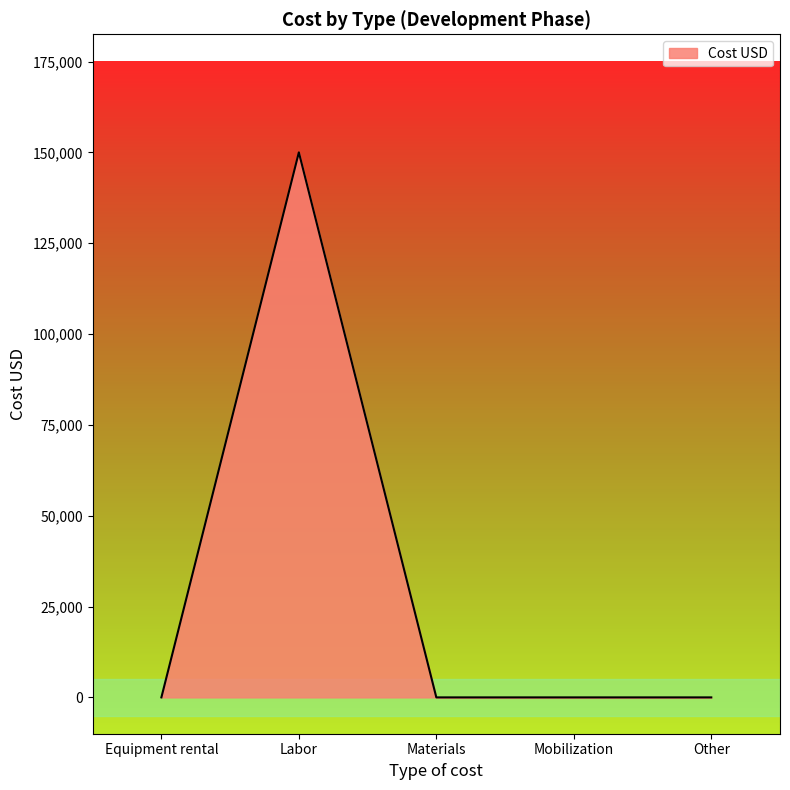

How many lines are shown in the chart?

1